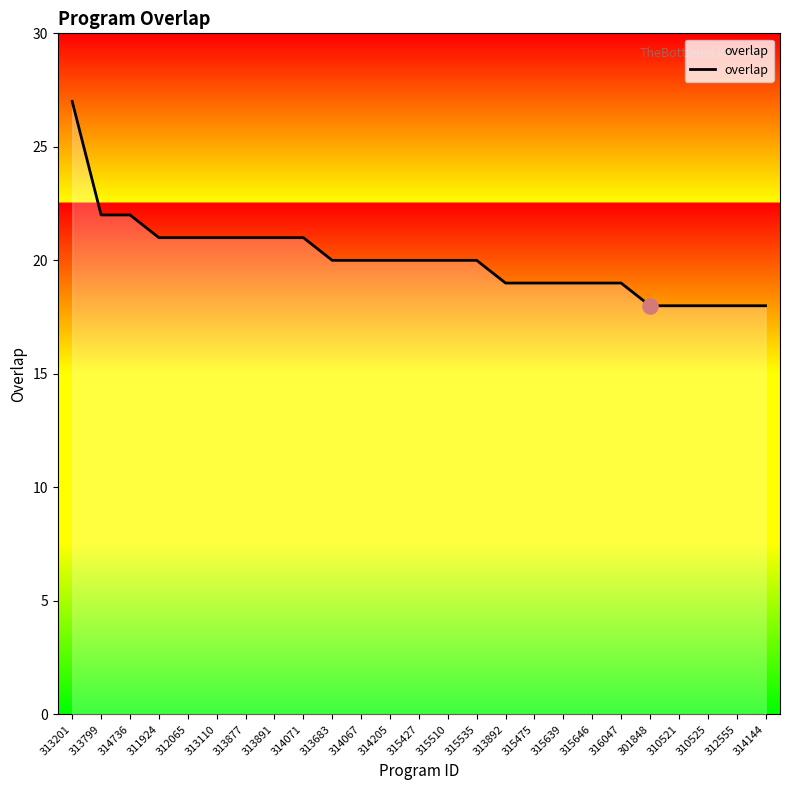

What is the change in value from 315427 to 315639?

-1